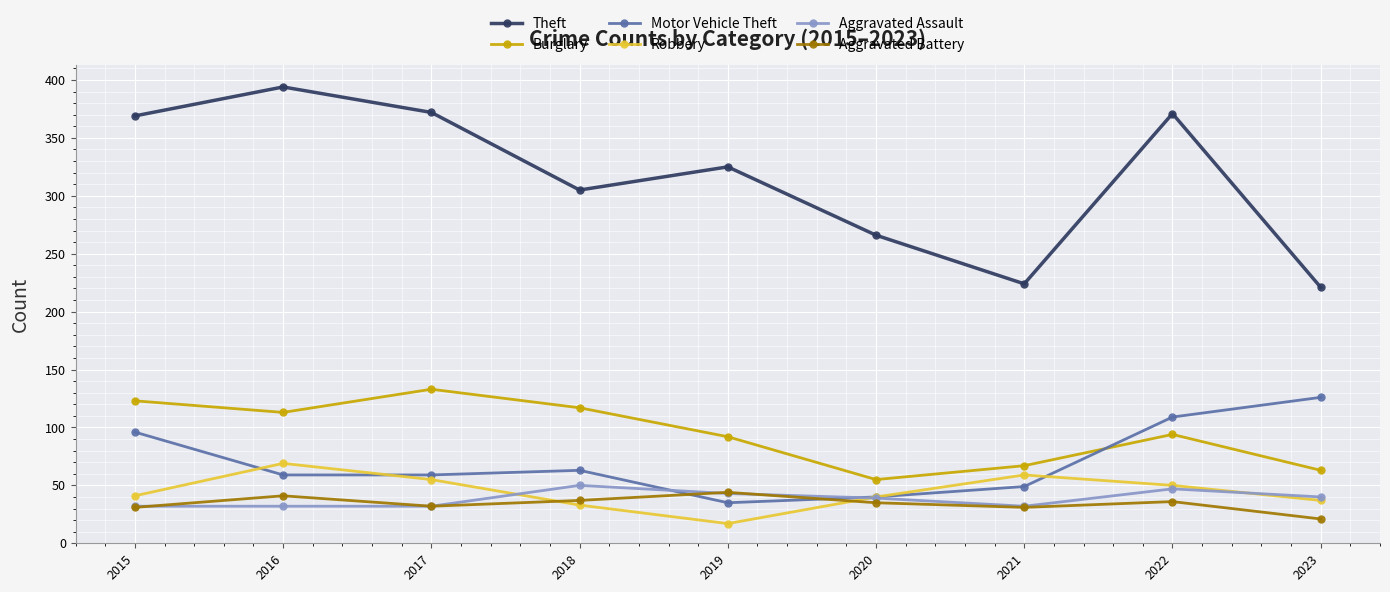

What is the value of the Theft point at the 6th from the left?

266